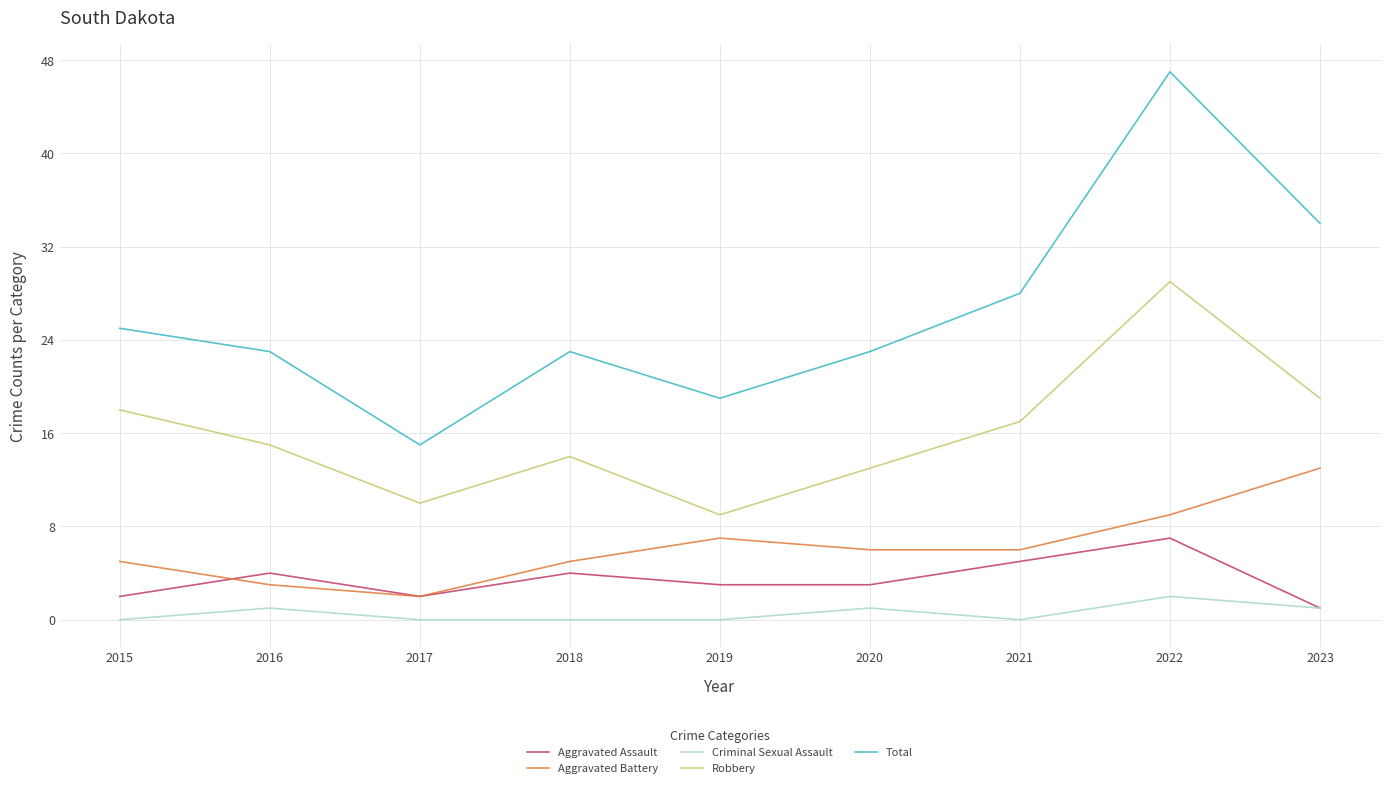

At which label does Total first exceed 23?

2015